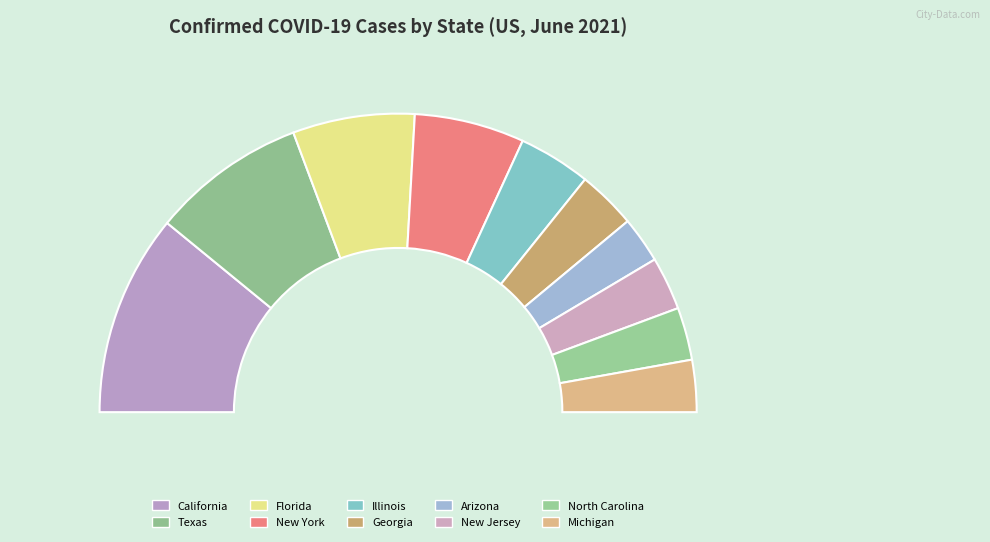

How many slices are in this pie chart?

10